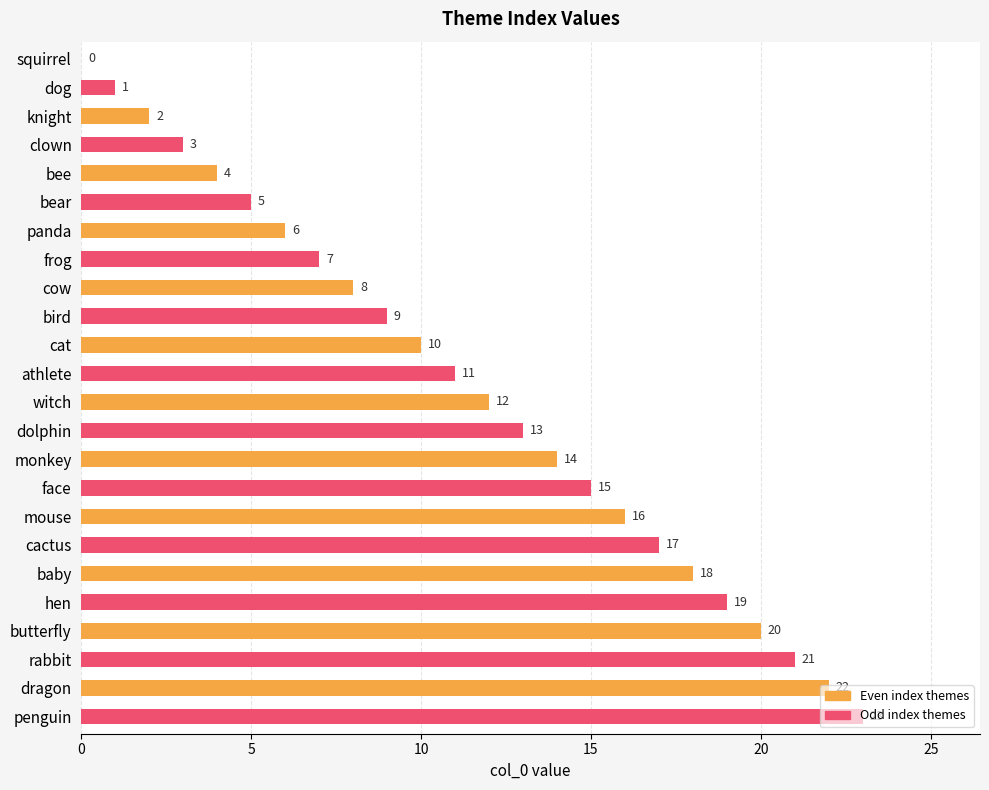

Between rabbit and butterfly, which is larger?

rabbit